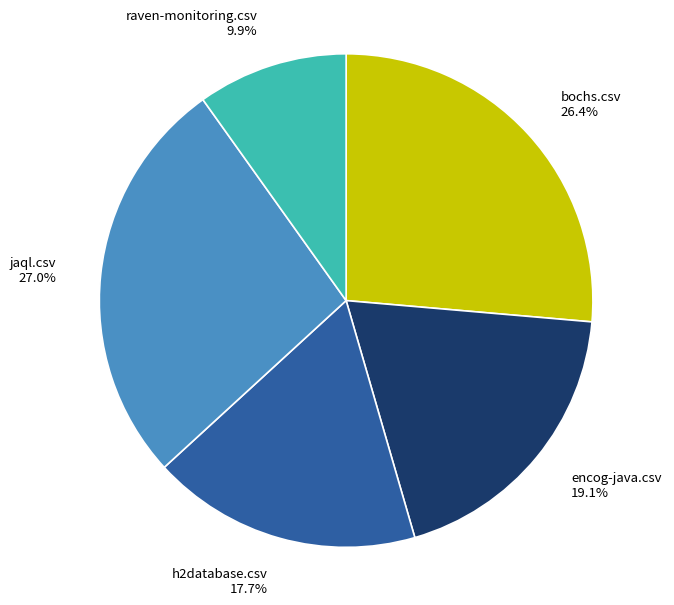

To the nearest percent, what portion does encog-java.csv represent?

19%